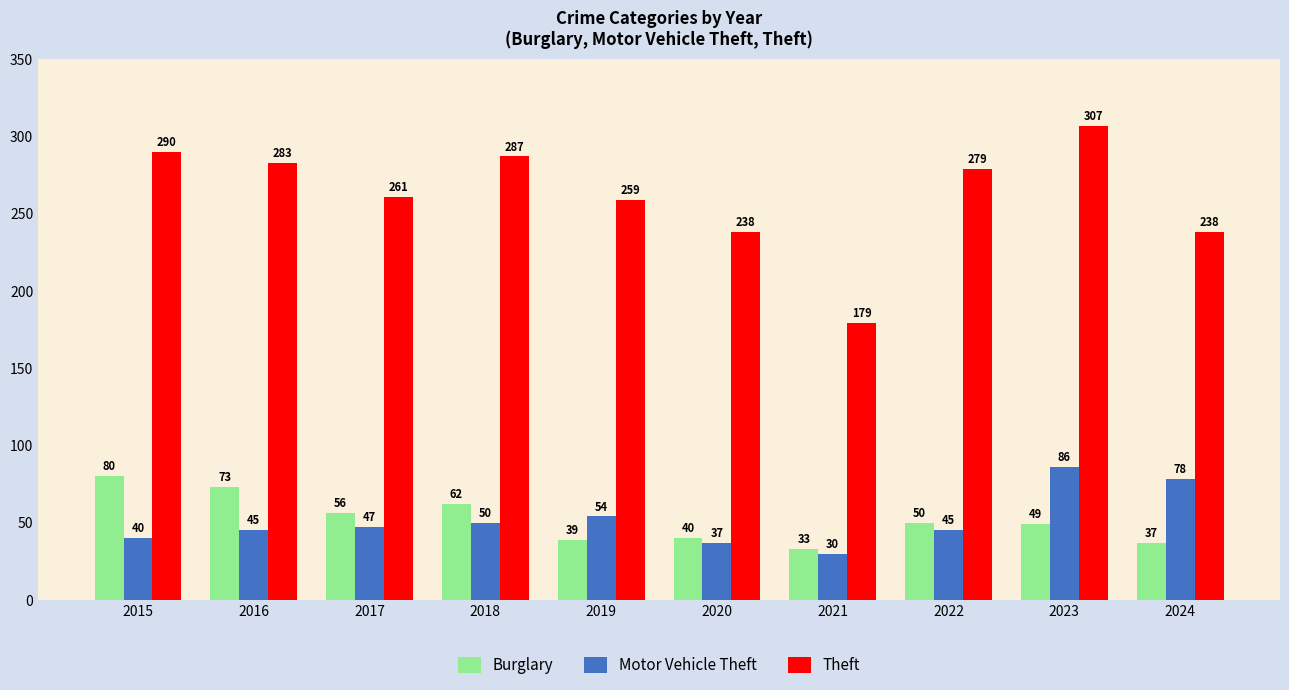

What is the value of the Theft bar at the 2nd from the left?

283